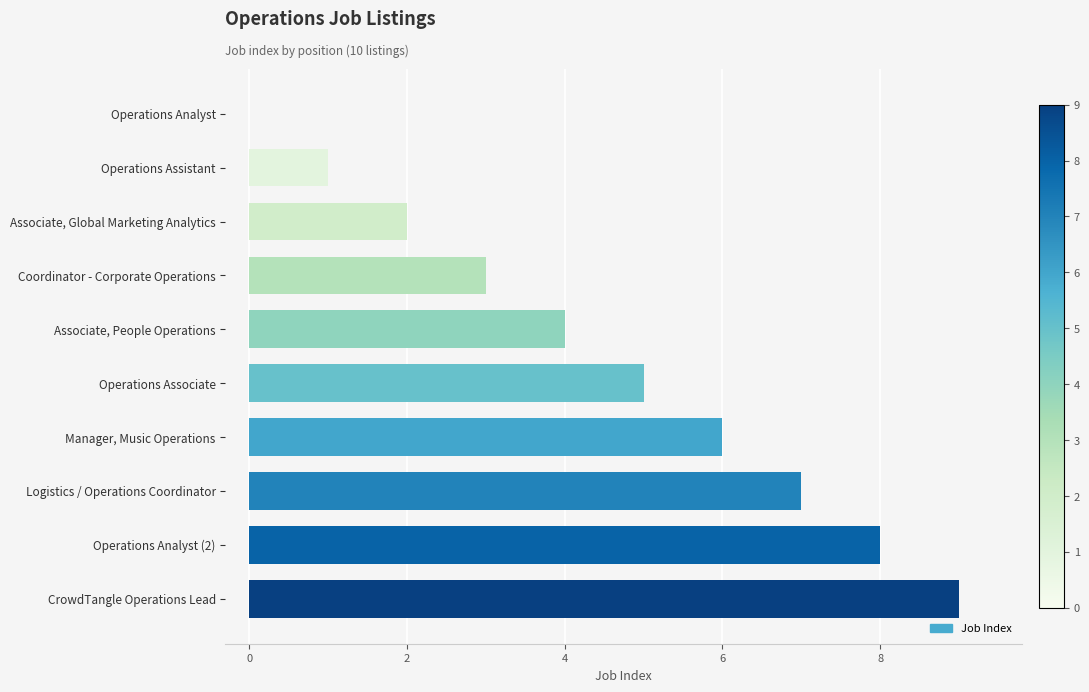

What is the greatest value displayed?

9